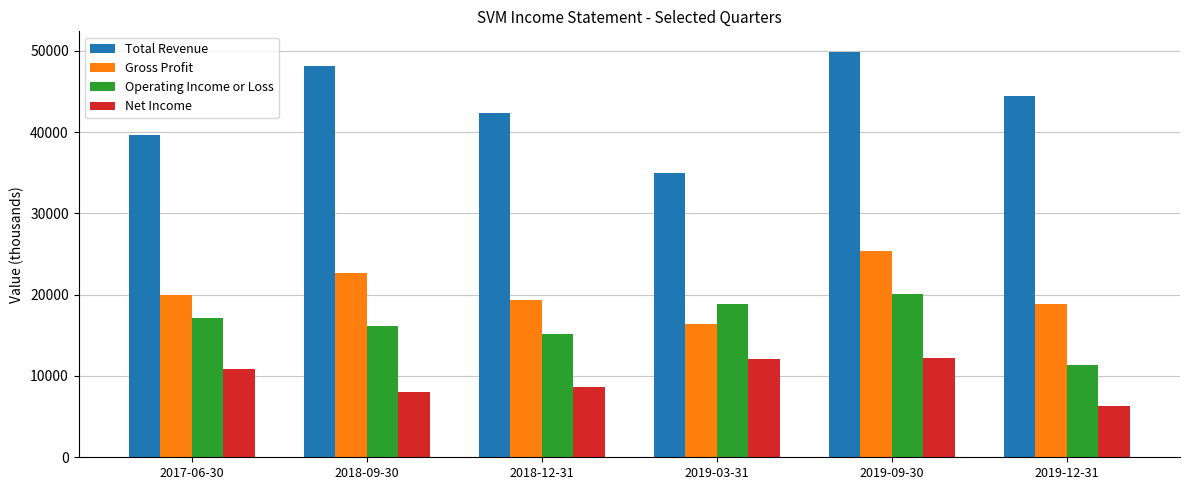

Which series has the widest spread of values?

Total Revenue